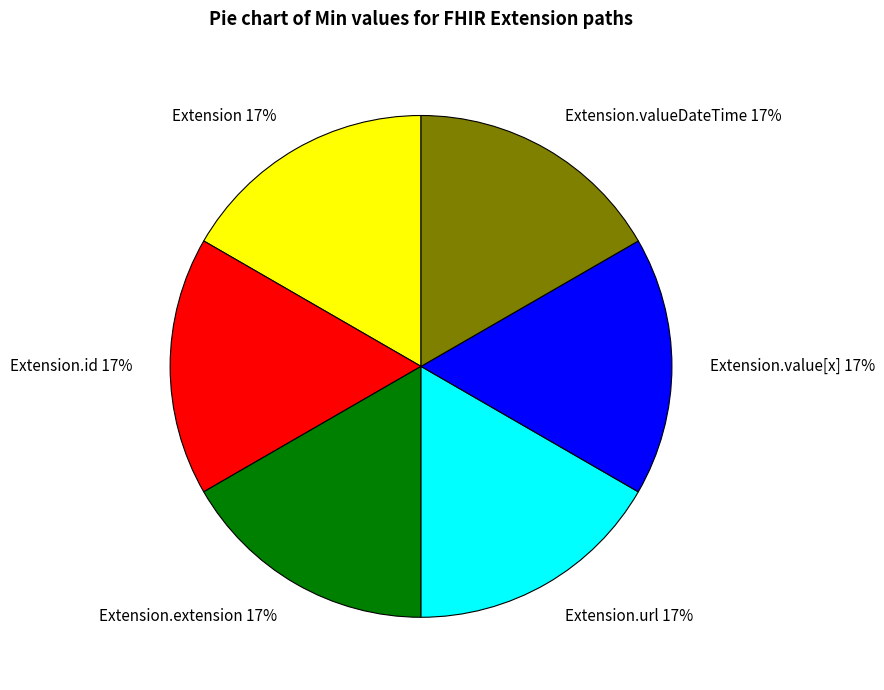

Is it true that Extension is 1% of the pie?

False